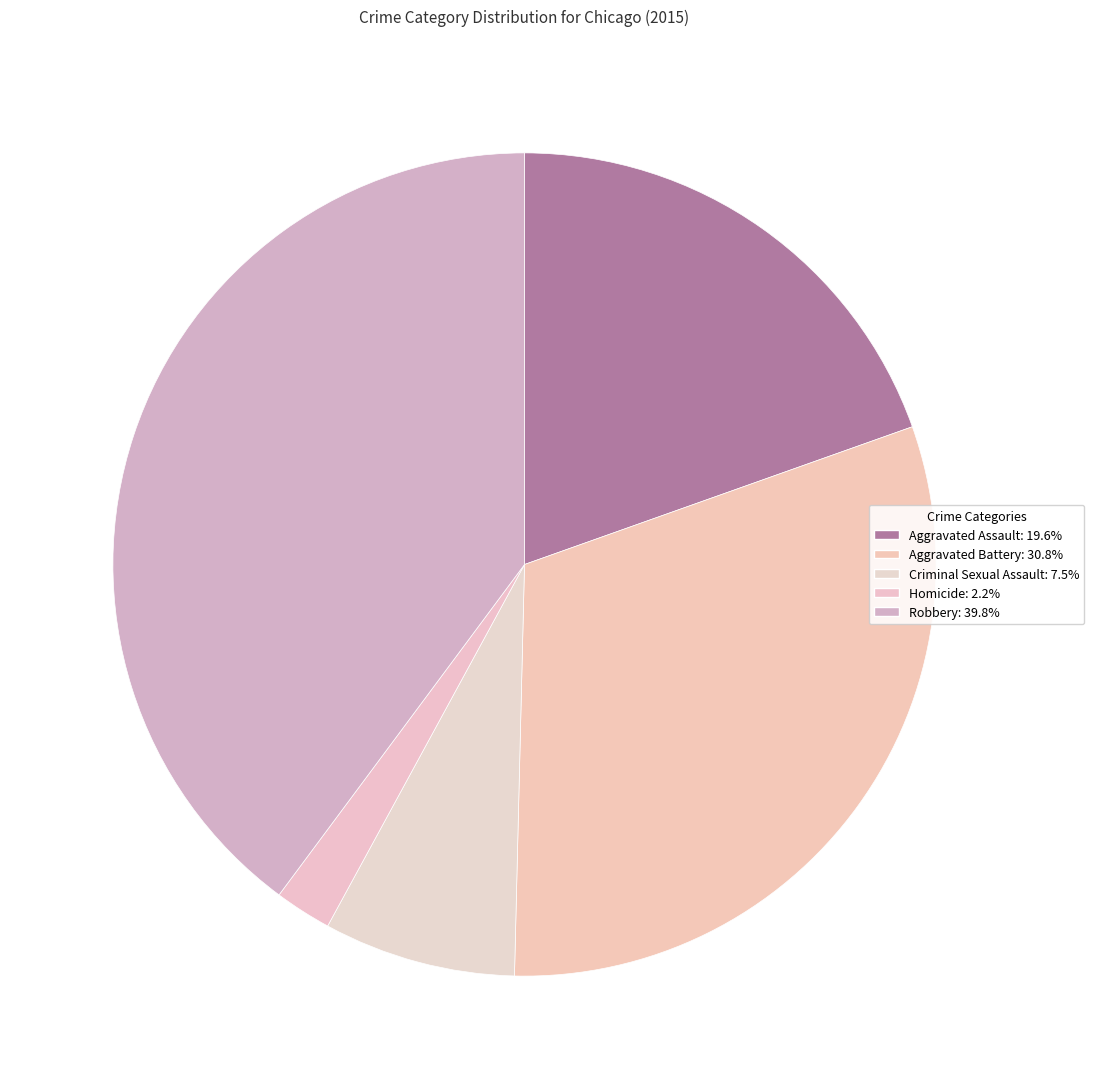

The Aggravated Assault slice represents 8% of the pie. True or false?

False